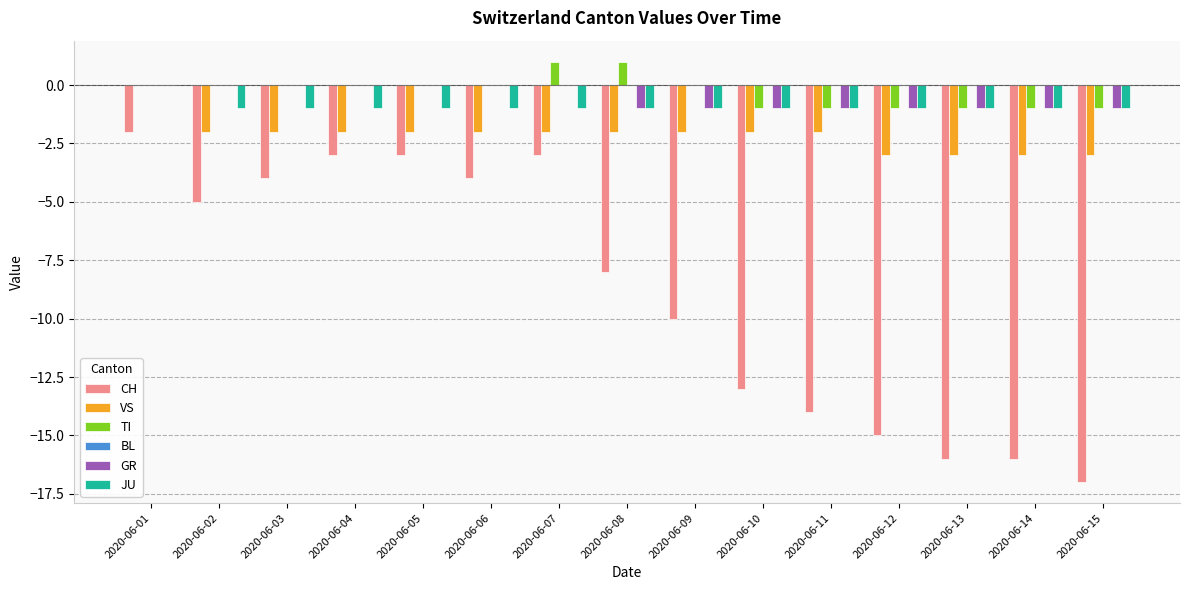

What is the maximum value shown in the chart?

1